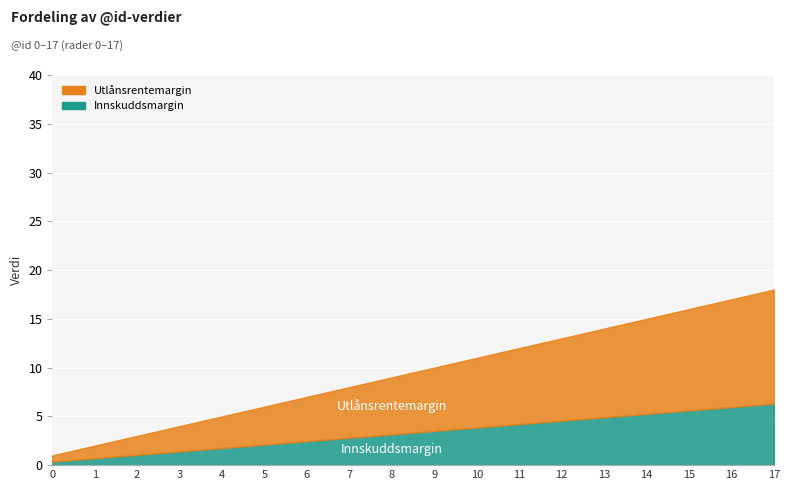

Rank the series by their maximum value, from highest to lowest.

Utlånsrentemargin, Innskuddsmargin